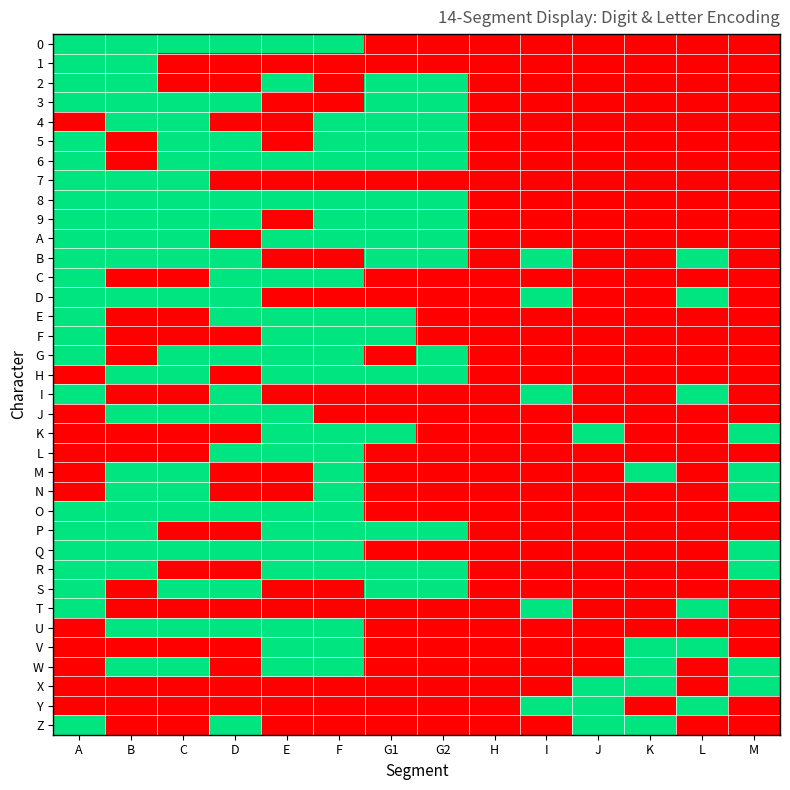

At how many categories does at least one series exceed 0?

13